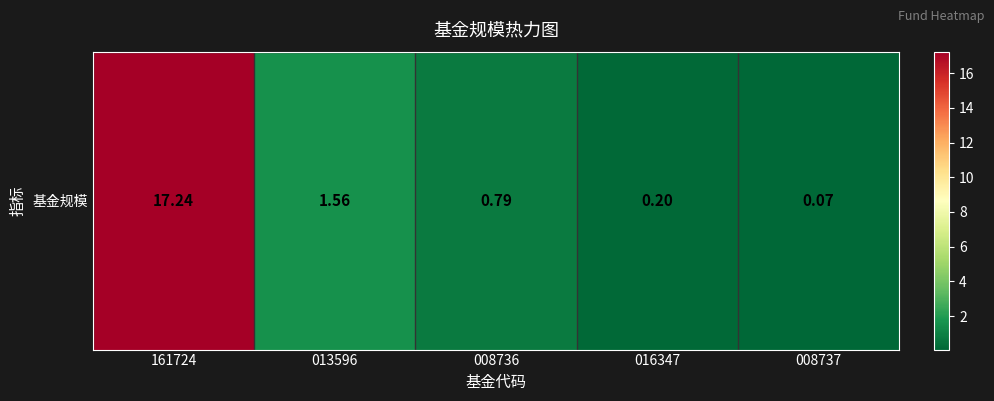

Which label corresponds to the smallest value in the chart?

008737